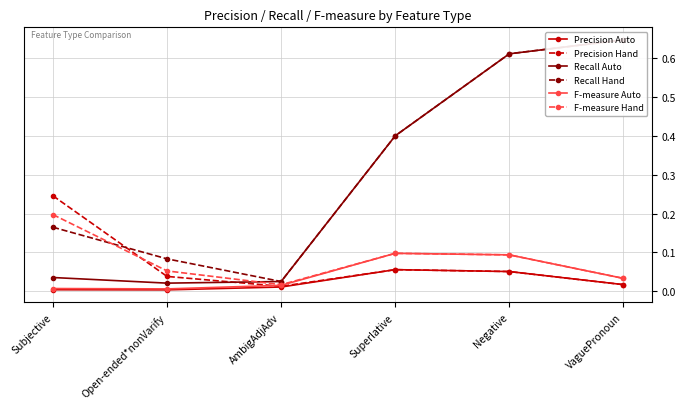

At how many categories does at least one series exceed 0?

6